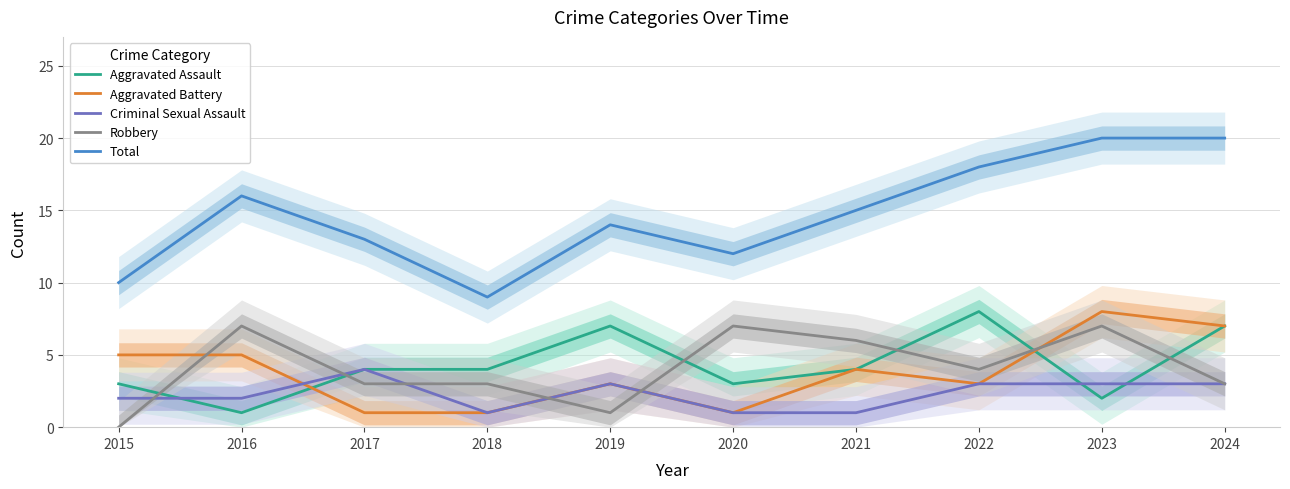

Reading right to left, transcribe all the data shown in this chart.

Aggravated Assault: 2024=7	2023=2	2022=8	2021=4	2020=3	2019=7	2018=4	2017=4	2016=1	2015=3
Aggravated Battery: 2024=7	2023=8	2022=3	2021=4	2020=1	2019=3	2018=1	2017=1	2016=5	2015=5
Criminal Sexual Assault: 2024=3	2023=3	2022=3	2021=1	2020=1	2019=3	2018=1	2017=4	2016=2	2015=2
Robbery: 2024=3	2023=7	2022=4	2021=6	2020=7	2019=1	2018=3	2017=3	2016=7	2015=0
Total: 2024=20	2023=20	2022=18	2021=15	2020=12	2019=14	2018=9	2017=13	2016=16	2015=10